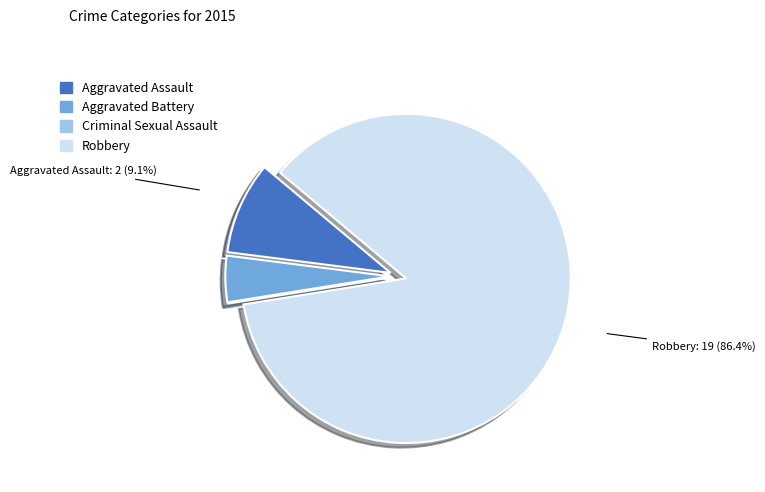

The Criminal Sexual Assault slice represents 0% of the pie. True or false?

True